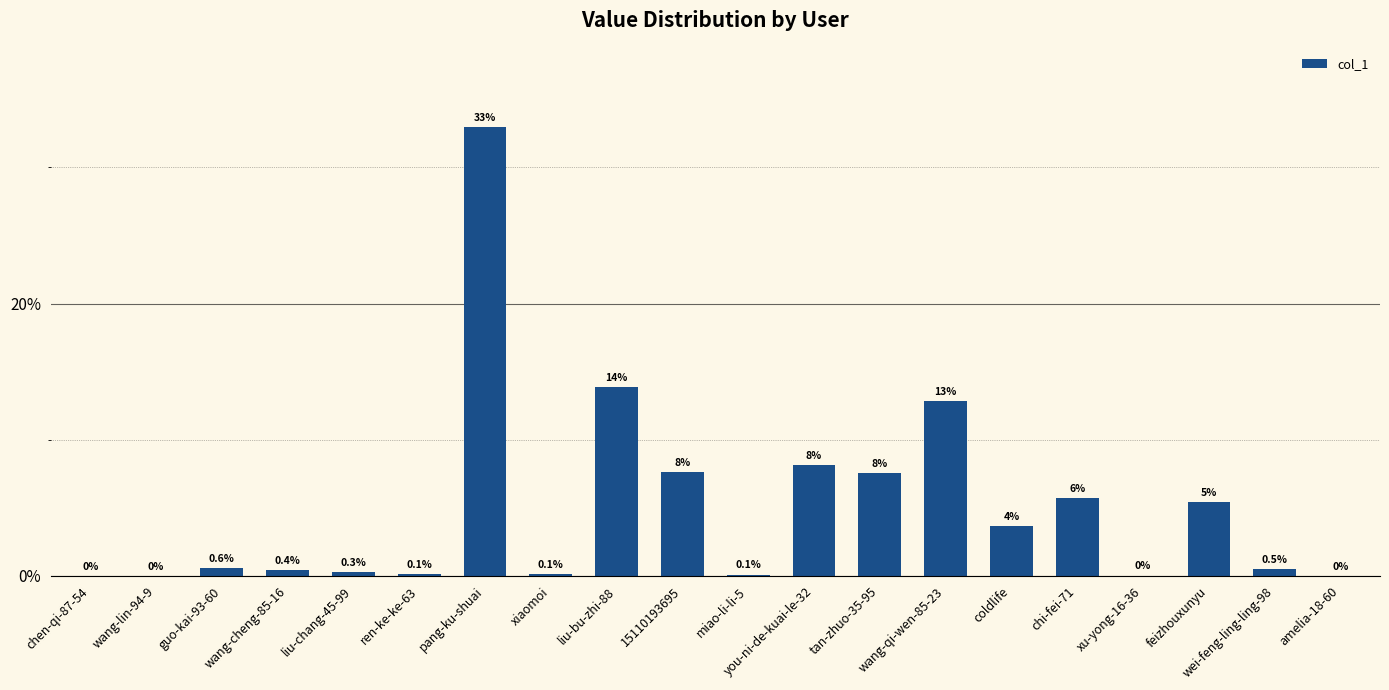

Between coldlife and liu-chang-45-99, which is larger?

coldlife